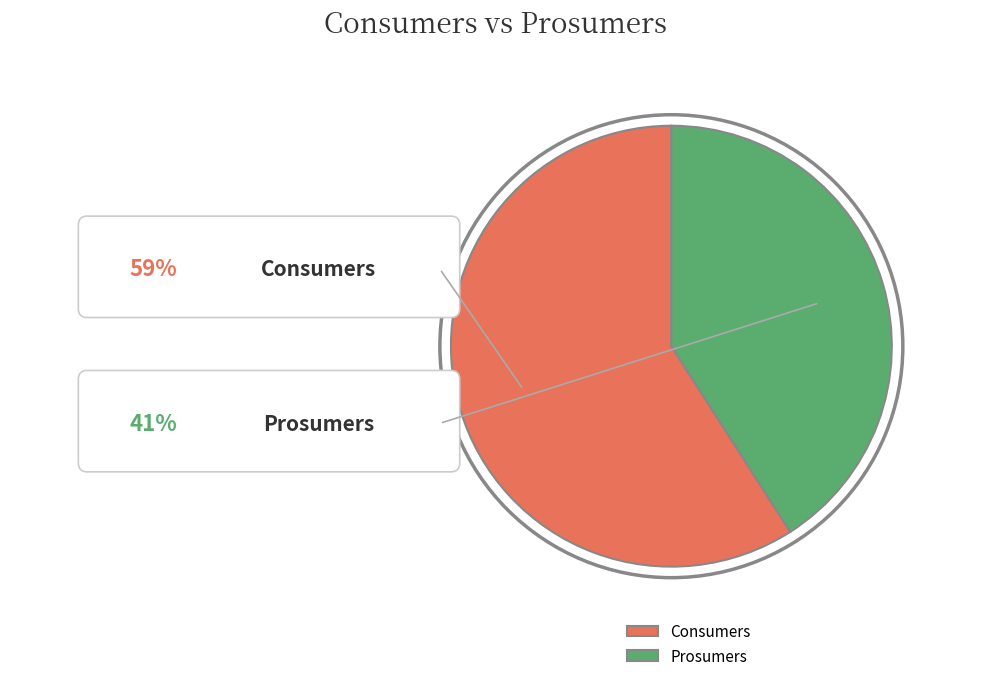

Does Prosumers represent more than half of the total?

No